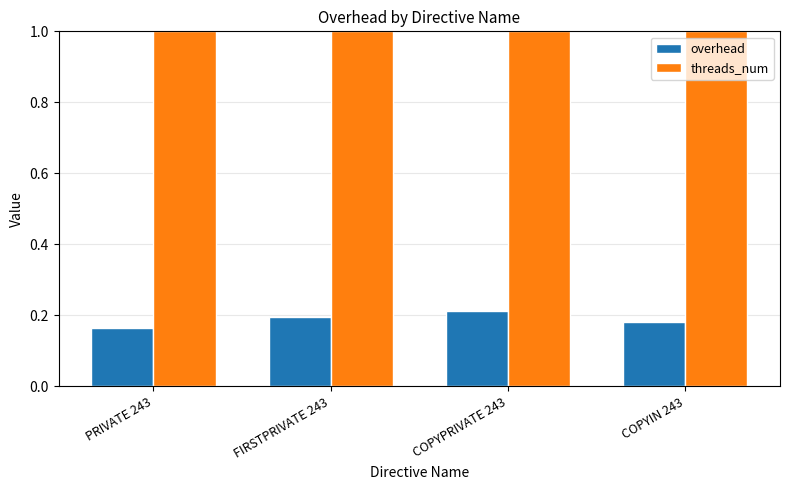

List the series in order of their peak value, lowest first.

overhead, threads_num